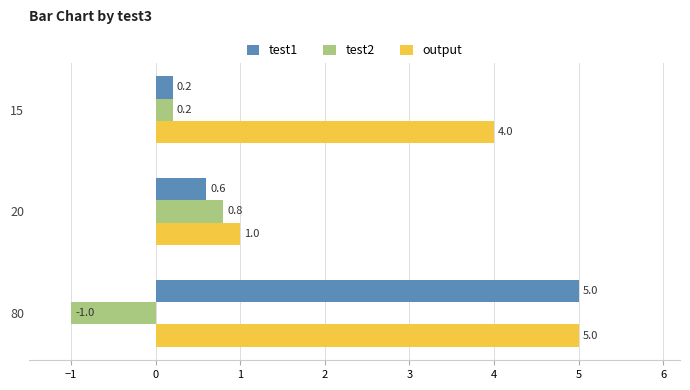

How many series are shown in this chart?

3